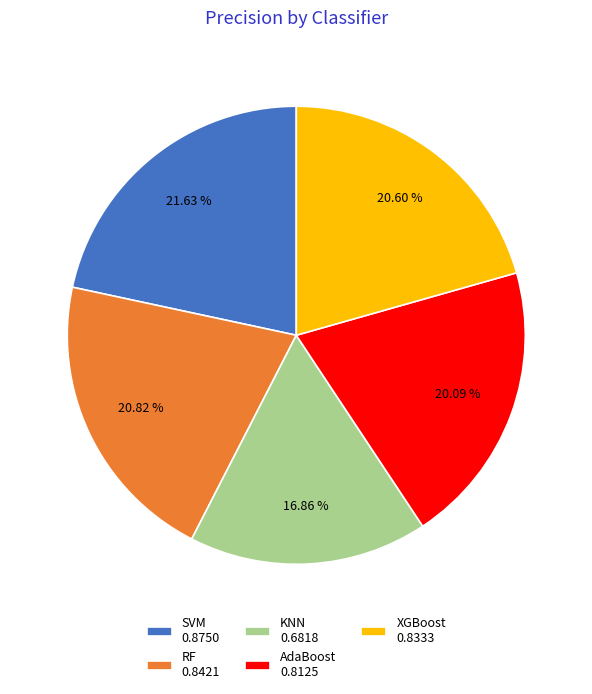

Which slice is the smallest?

KNN